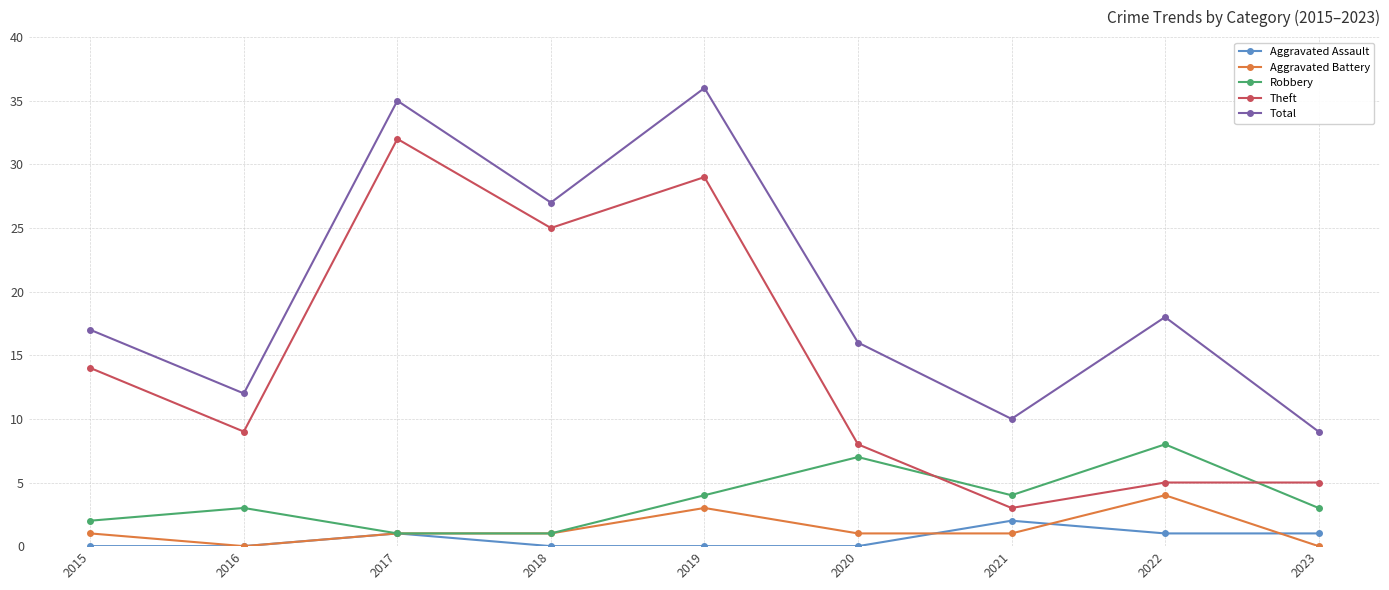

Is it true that Theft equals 21 at 2015?

False